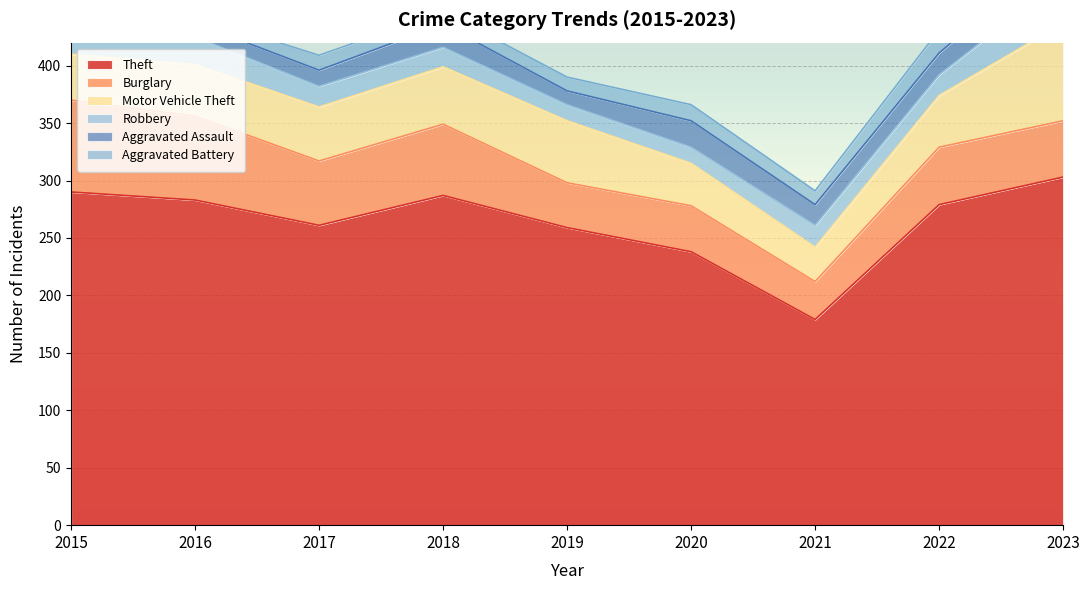

Reading right to left, extract all data points from this chart.

Theft: 2023=303	2022=279	2021=179	2020=238	2019=259	2018=287	2017=261	2016=283	2015=290
Burglary: 2023=49	2022=50	2021=33	2020=40	2019=39	2018=62	2017=56	2016=73	2015=80
Motor Vehicle Theft: 2023=85	2022=45	2021=30	2020=37	2019=54	2018=50	2017=47	2016=45	2015=40
Robbery: 2023=39	2022=18	2021=19	2020=14	2019=14	2018=17	2017=18	2016=24	2015=24
Aggravated Assault: 2023=26	2022=19	2021=18	2020=23	2019=12	2018=20	2017=14	2016=12	2015=11
Aggravated Battery: 2023=23	2022=20	2021=12	2020=14	2019=12	2018=11	2017=13	2016=6	2015=8